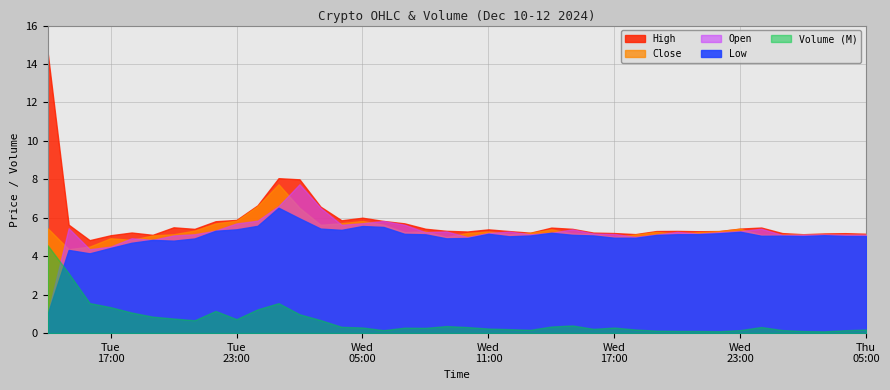

The Open series shows 10.4 at 2024-12-11 00:00. True or false?

False